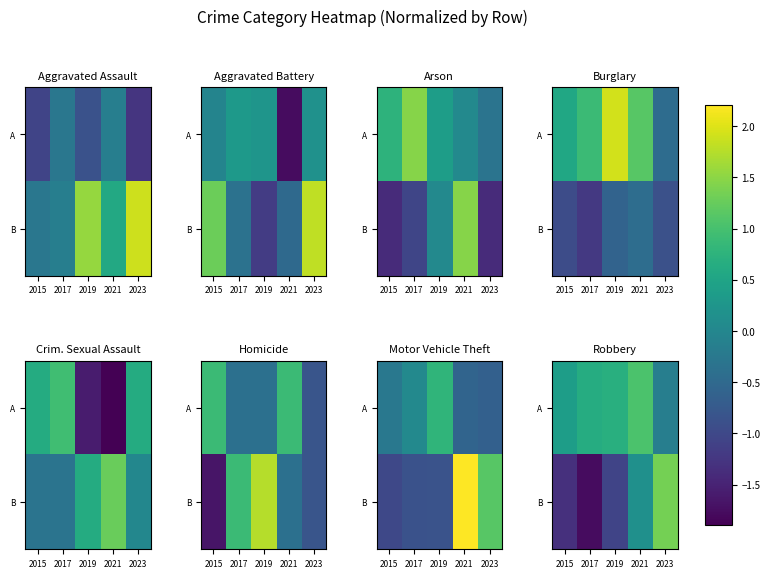

What is the difference between the maximum and minimum values in the A series?

1.2